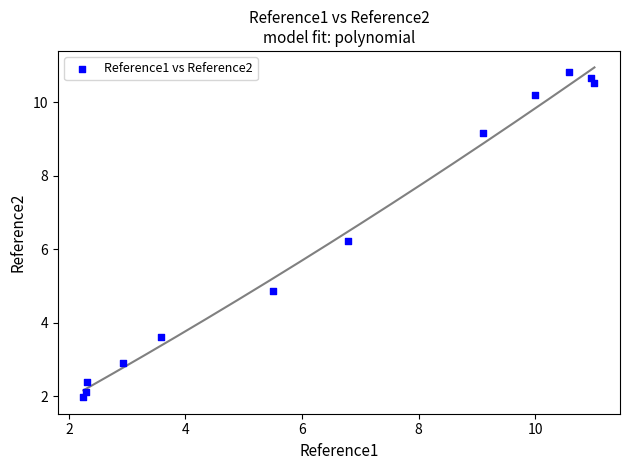

What is the range of X values (max minus min)?

8.8